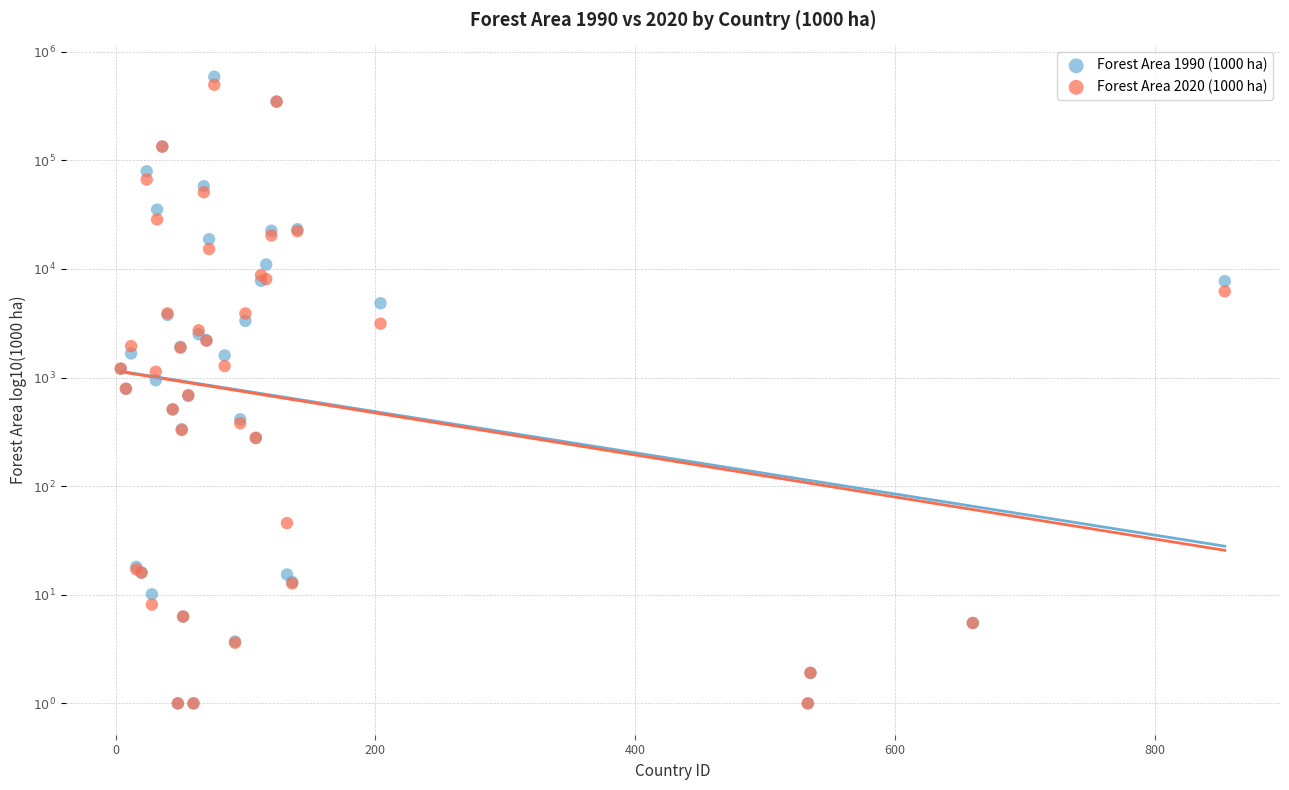

Which series has the largest Y range (max minus min)?

Forest Area 1990 (1000 ha)